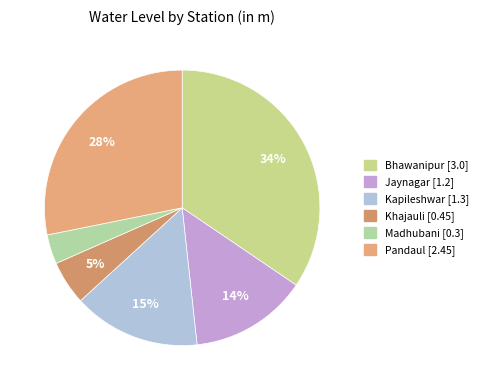

Approximately how many times larger is the value at Madhubani compared to Bhawanipur?

0.1